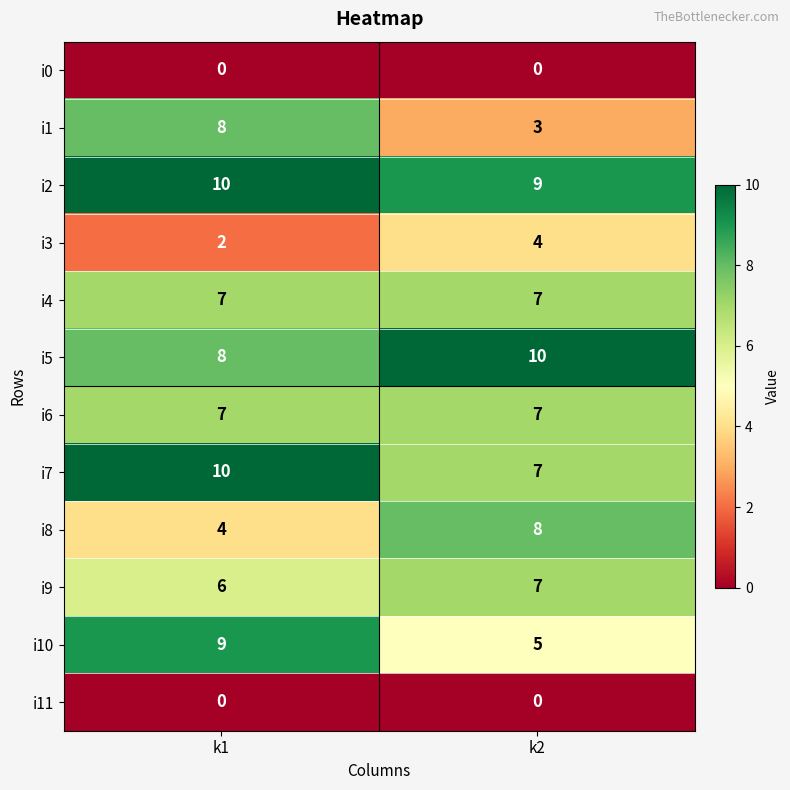

What is the approximate value of i9 at k1?

6